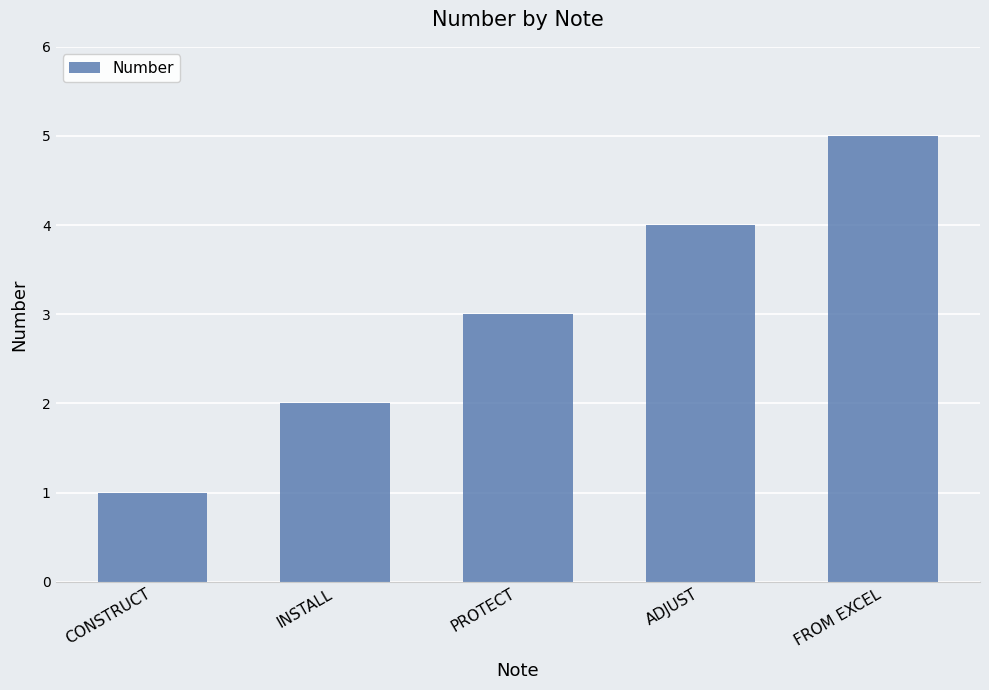

At which label is the value closest to 3?

PROTECT